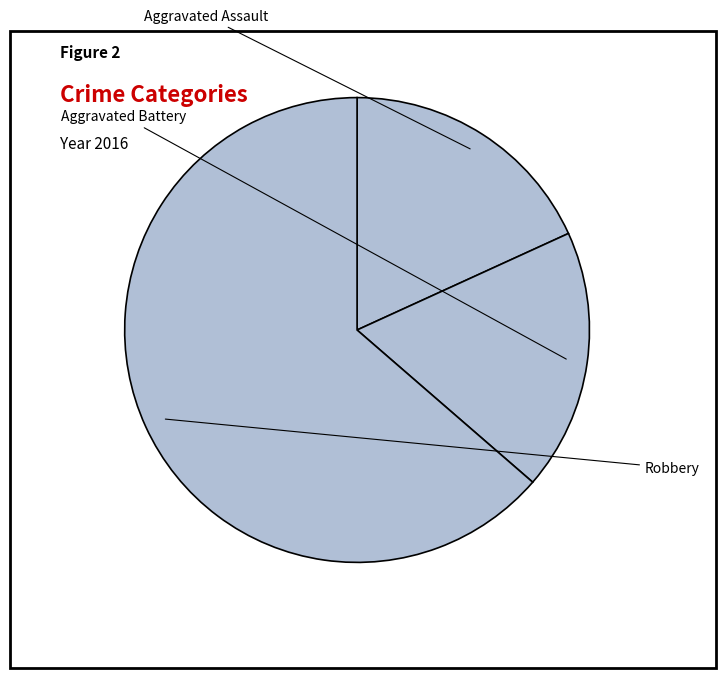

Rank the categories by value from highest to lowest.

Robbery, Aggravated Assault, Aggravated Battery